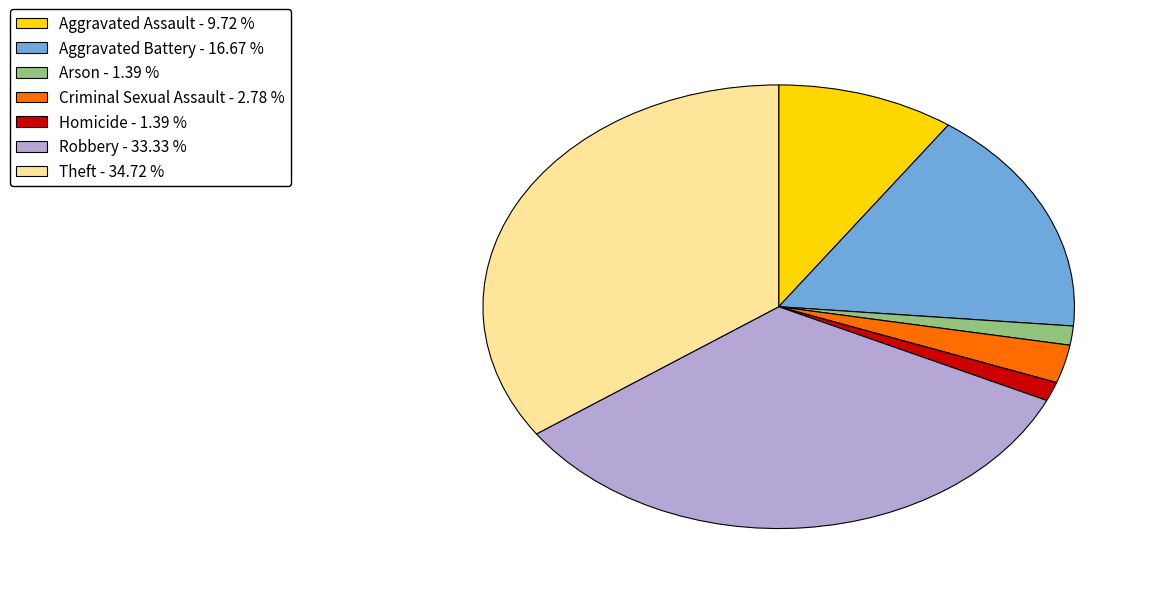

Is it true that Aggravated Battery is 7% of the pie?

False